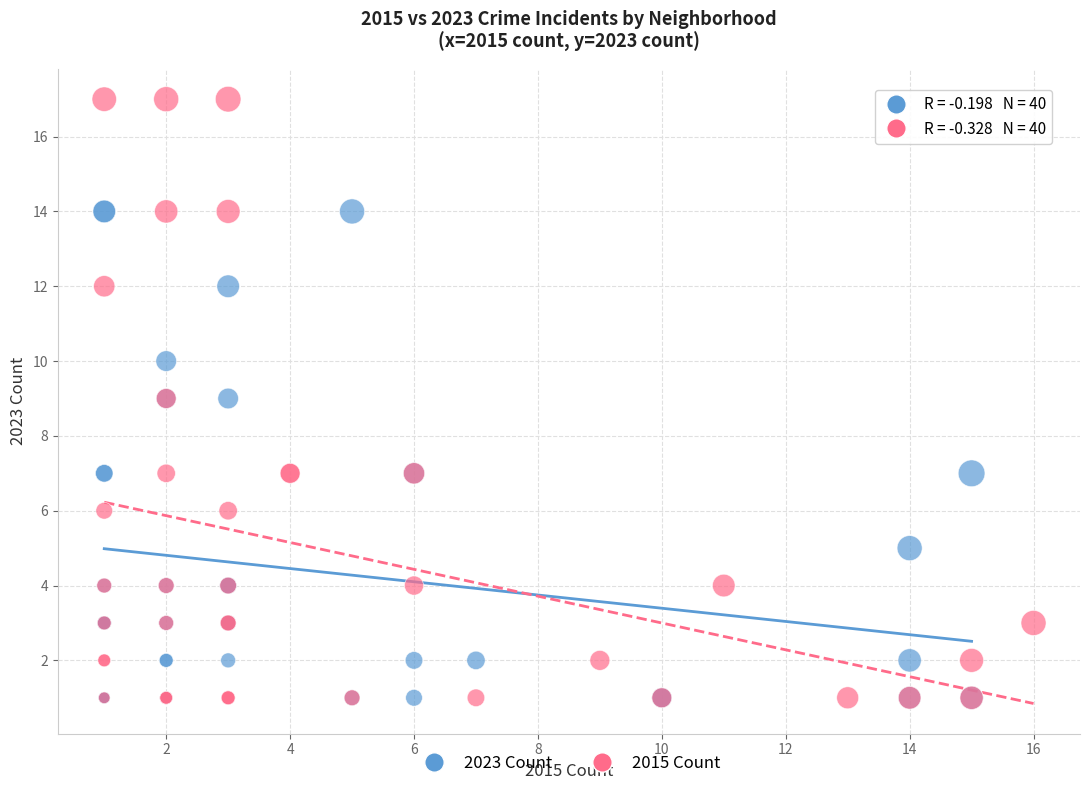

Which series has the widest spread of Y values?

2015 Count